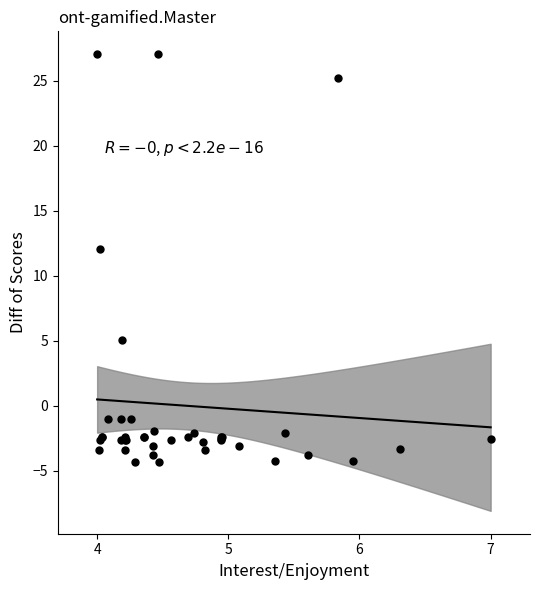

What Y value in the scatter plot is closest to 11?

12.1